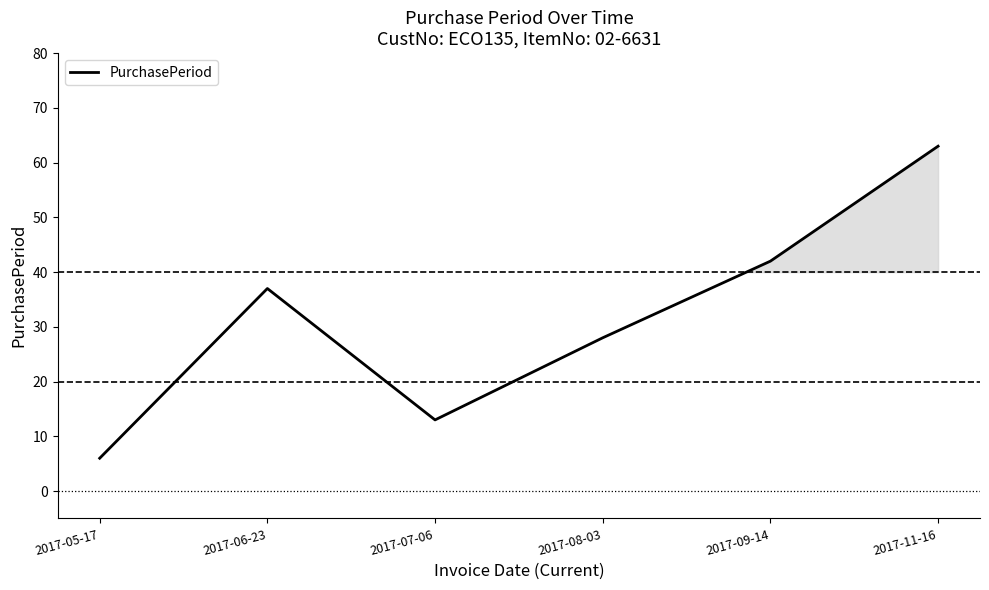

What position from the left is 2017-11-16?

6